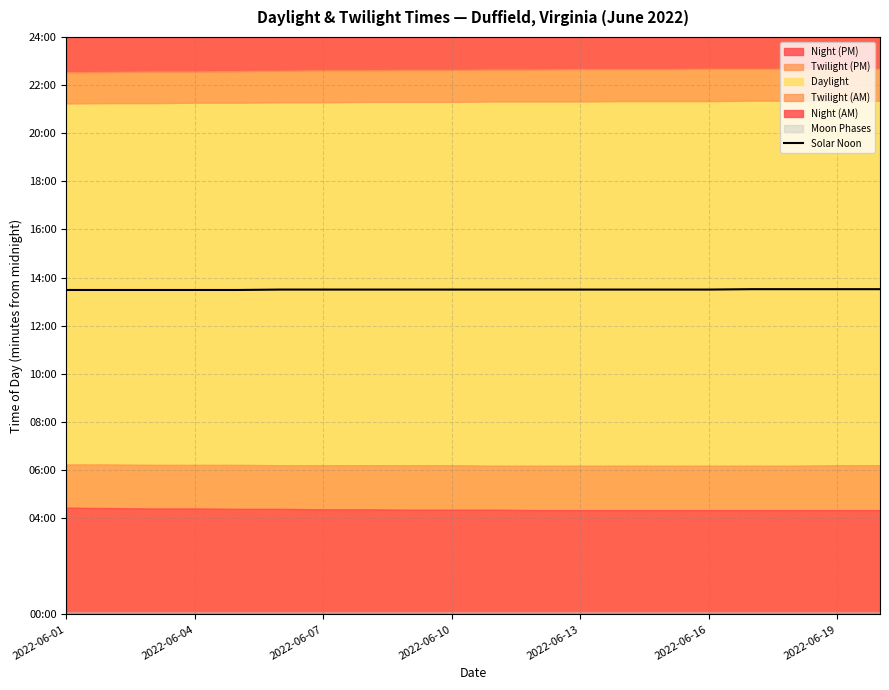

Where does the data first go above 810?

16